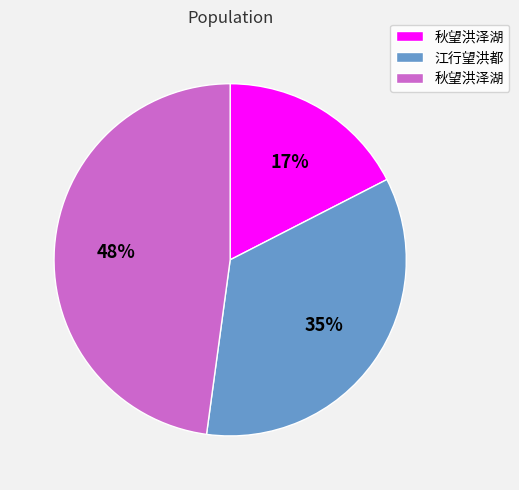

To the nearest percent, what is the average slice percentage?

33%